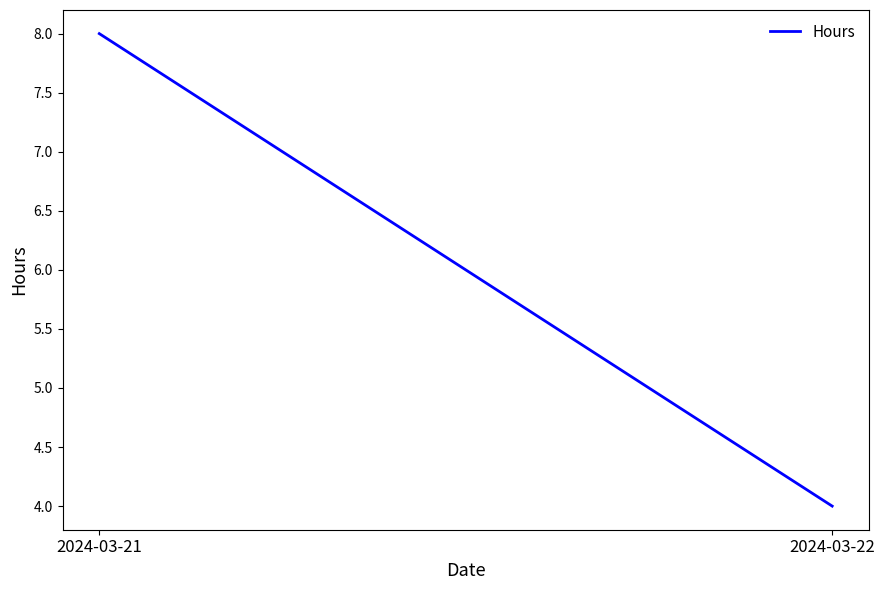

What is the ratio of the value at 2024-03-22 to the value at 2024-03-21?

0.5